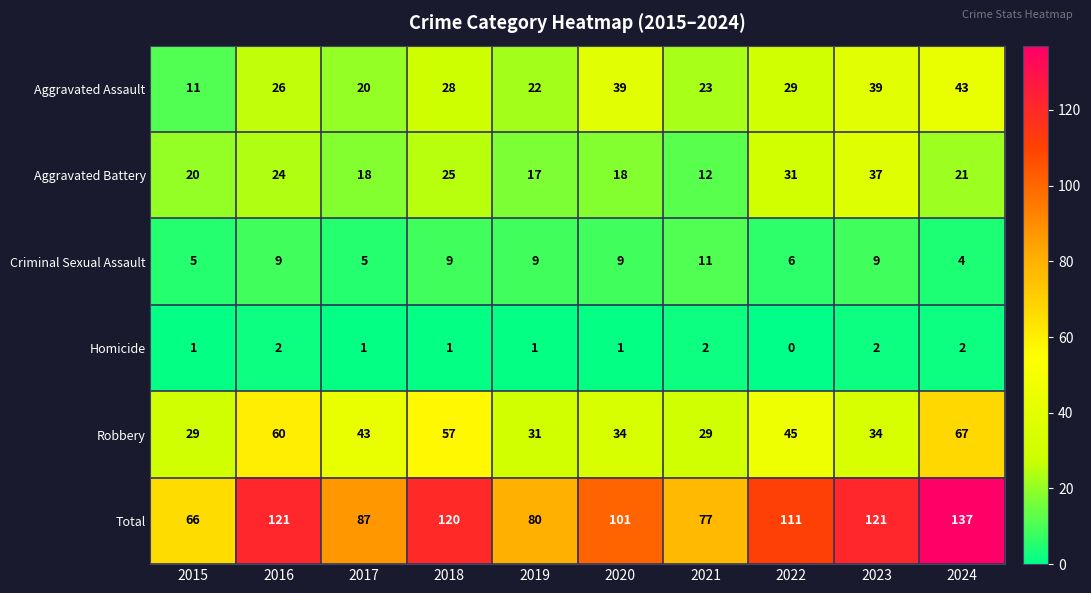

What is the maximum value shown in the chart?

137